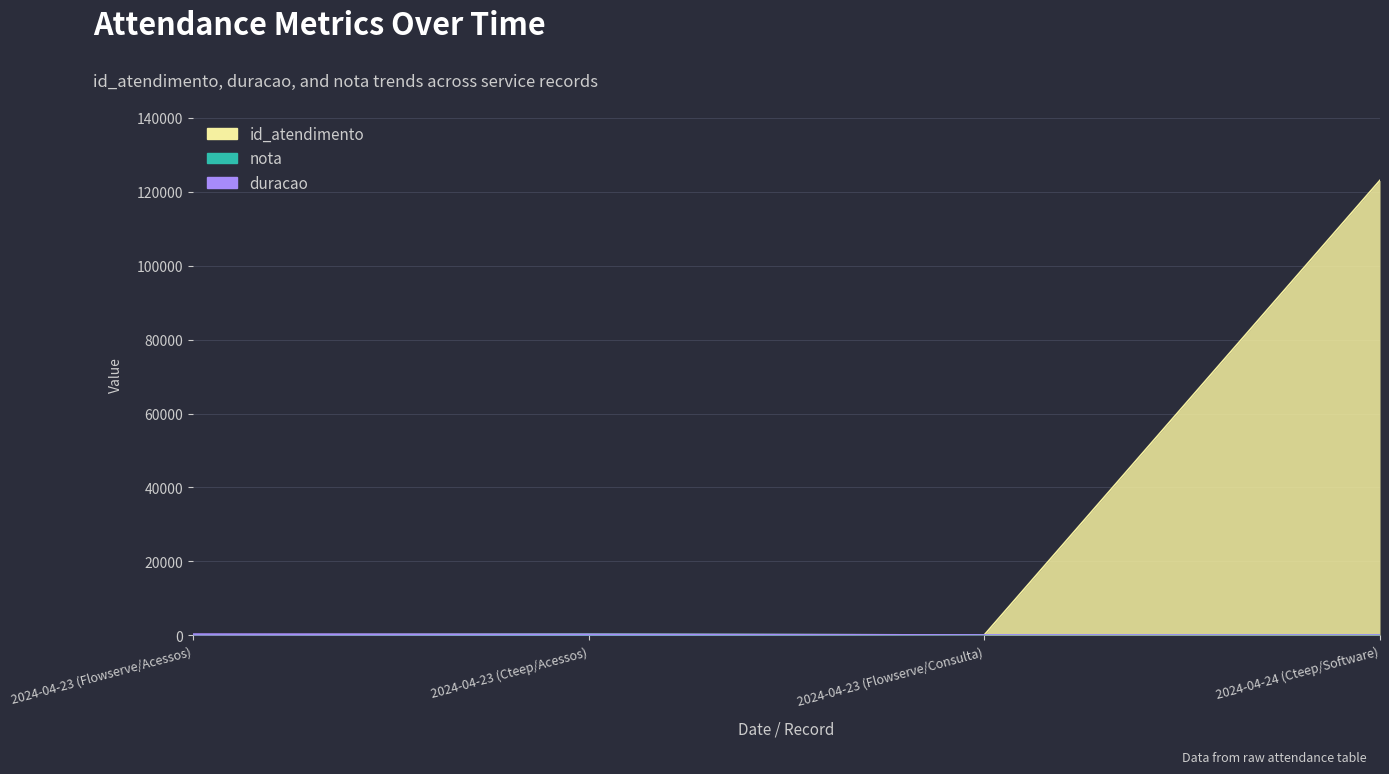

List the labels in order of duracao value, largest first.

2024-04-23 (Flowserve/Acessos), 2024-04-23 (Cteep/Acessos), 2024-04-23 (Flowserve/Consulta), 2024-04-24 (Cteep/Software)